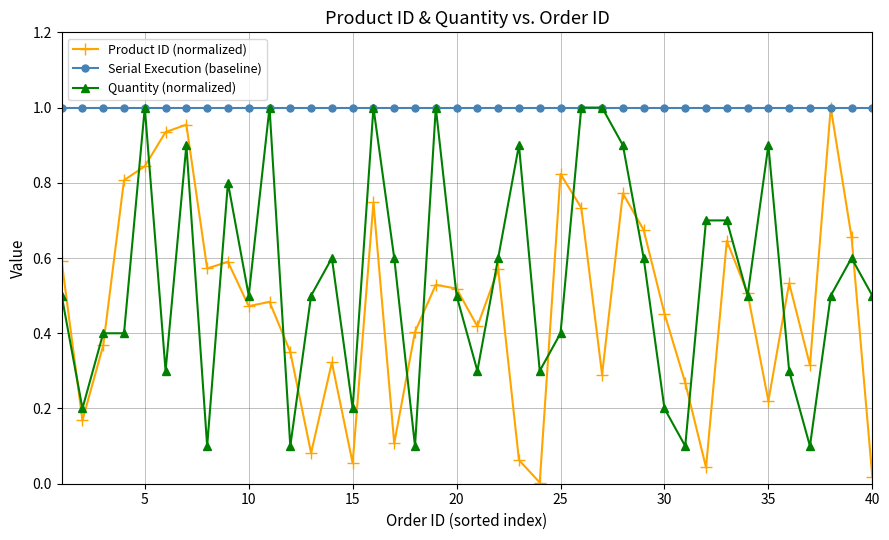

True or false: Product ID (normalized) has more than 2 points higher than both neighbors.

True